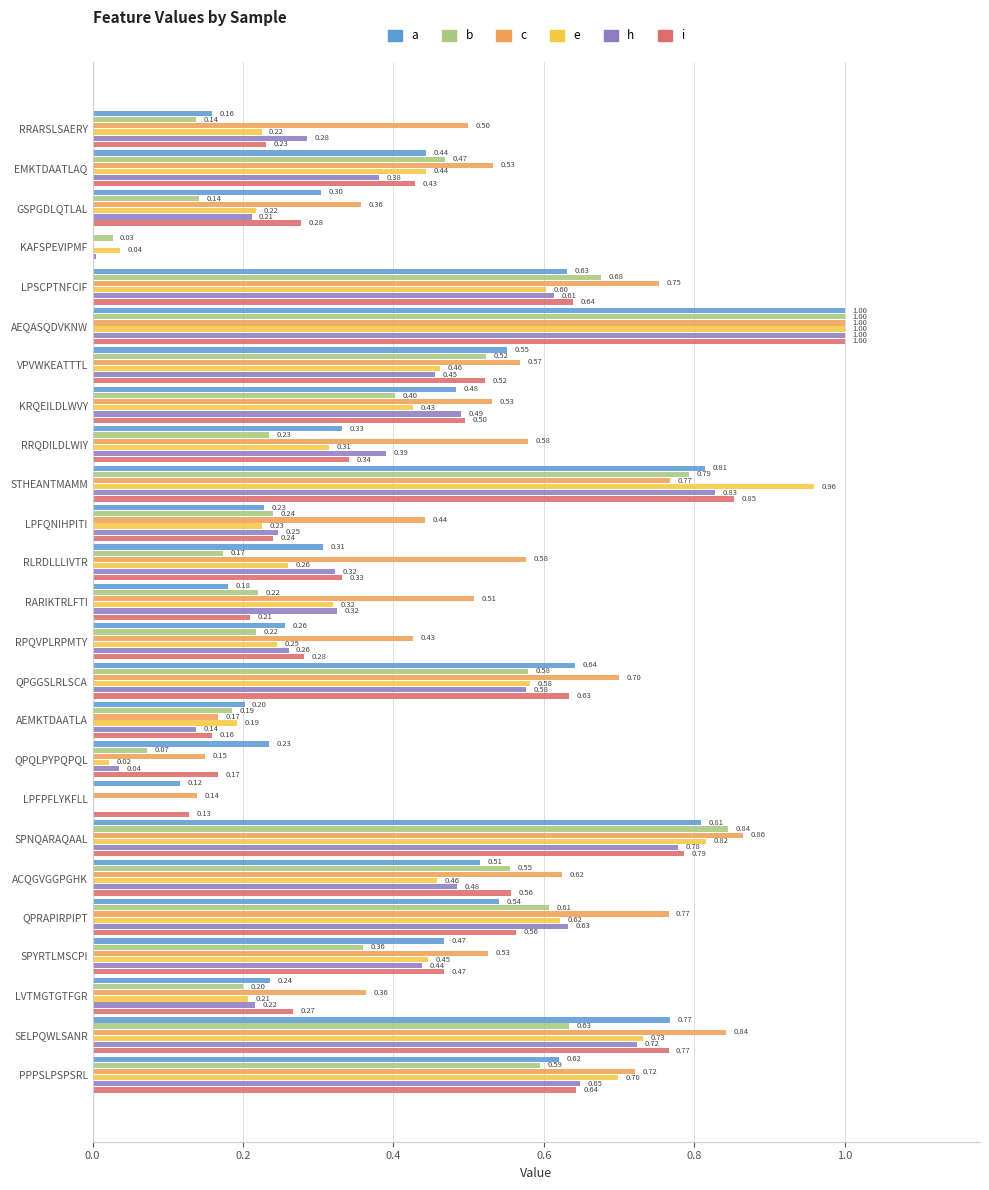

What is the sum of all a values?

10.8